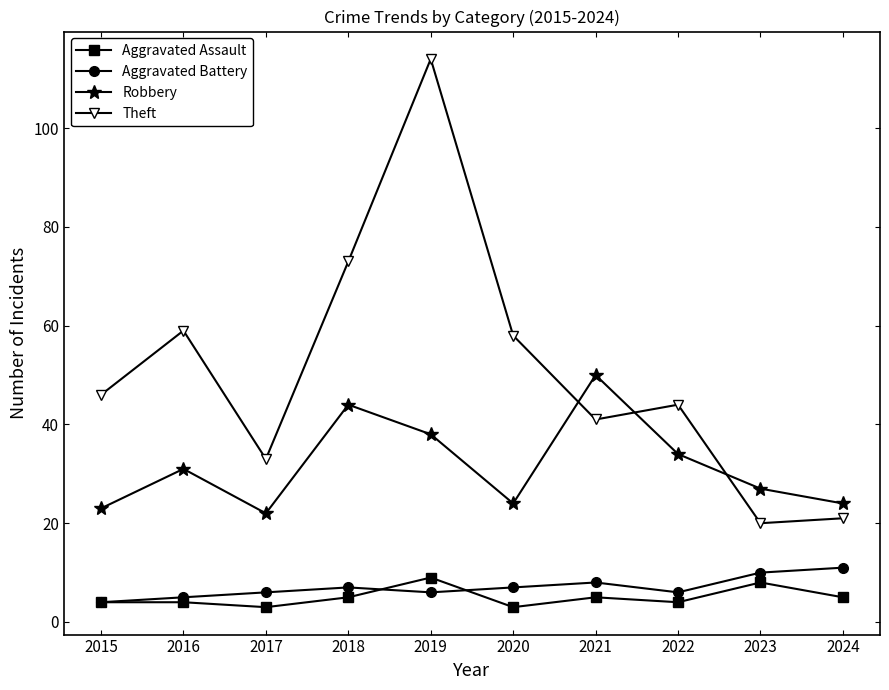

What is the difference between the maximum and second lowest values in the Robbery series?

27